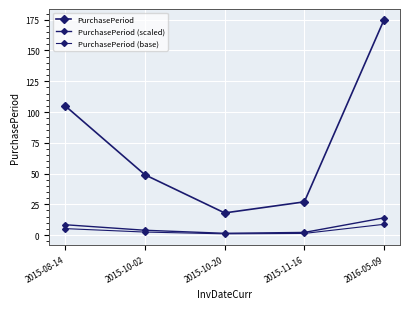

Is the value of PurchasePeriod at 2015-10-20 greater than the value of PurchasePeriod (base) at 2016-05-09?

Yes